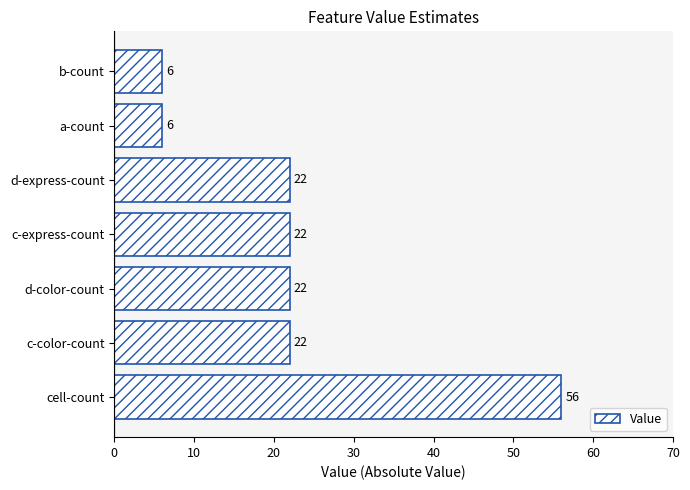

What value does the data have at cell-count?

56